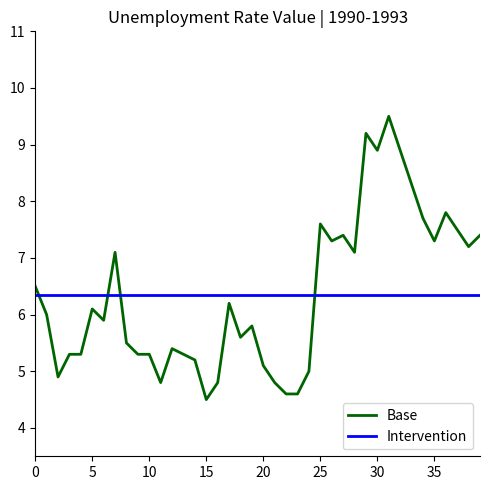

Which series has the largest range (max minus min)?

Base